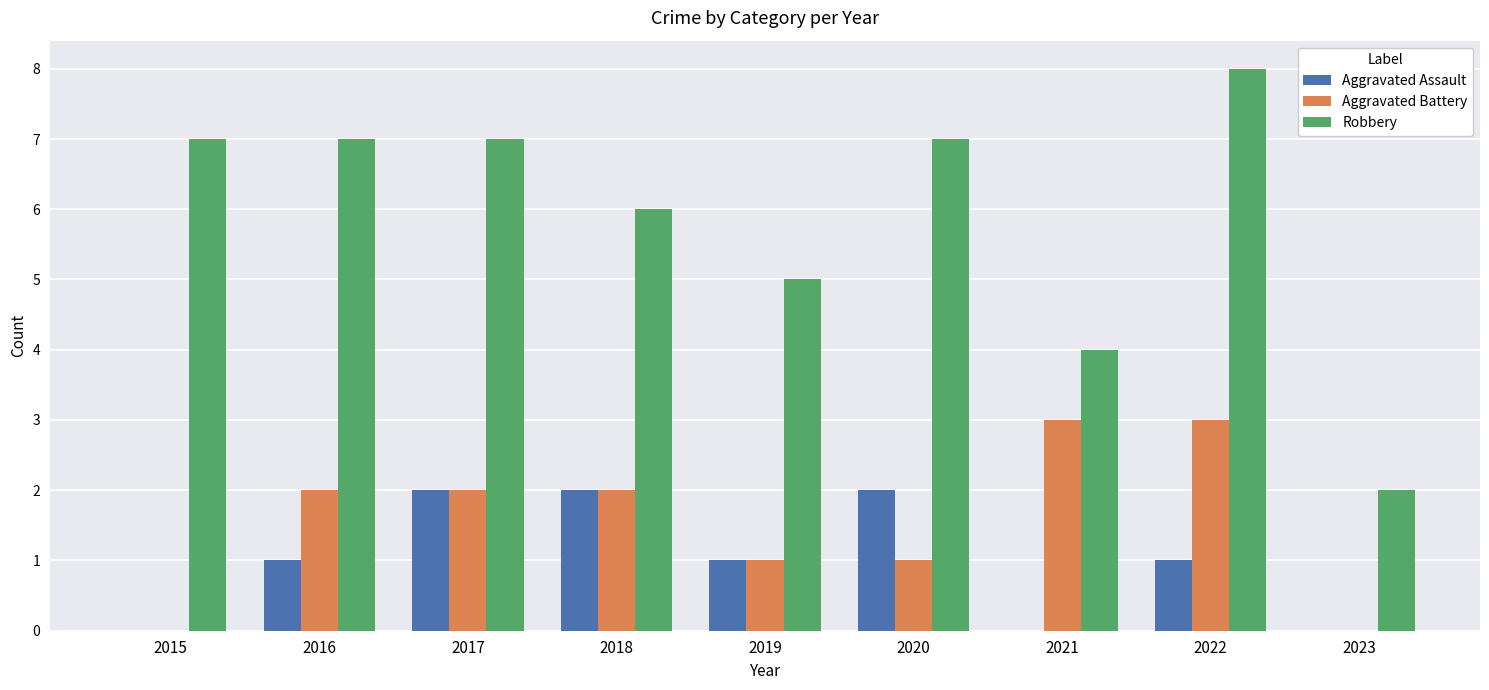

What is the maximum value shown in the chart?

8